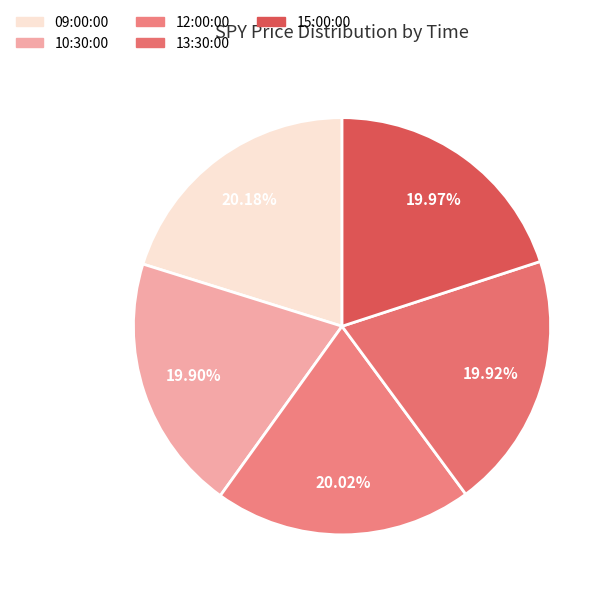

To the nearest percent, what is the average slice percentage?

20%